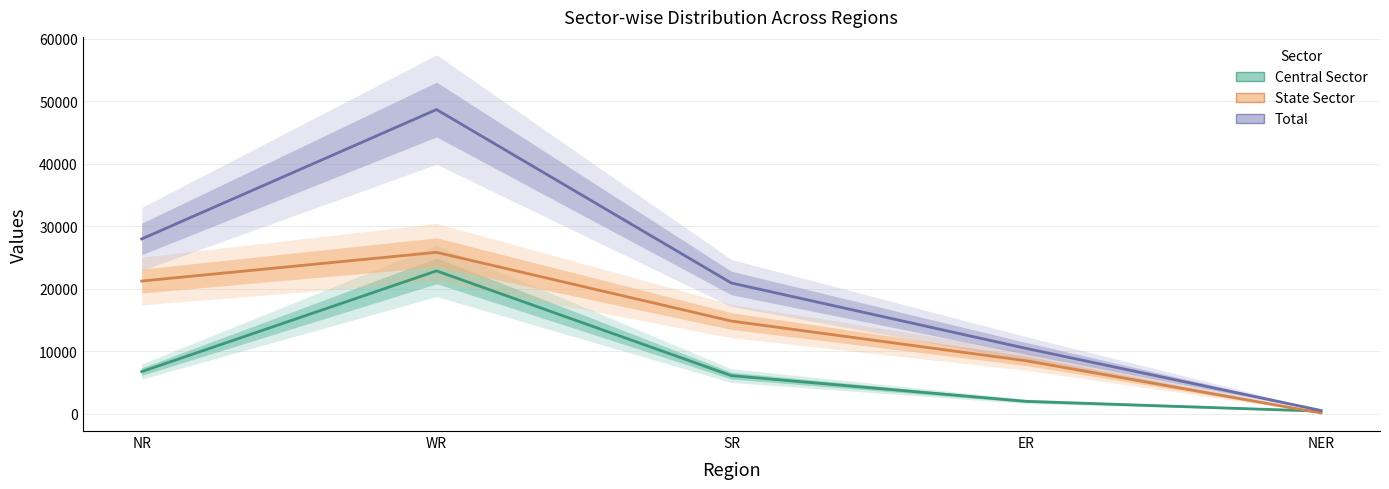

Is it true that Total equals 16954 at NR?

False